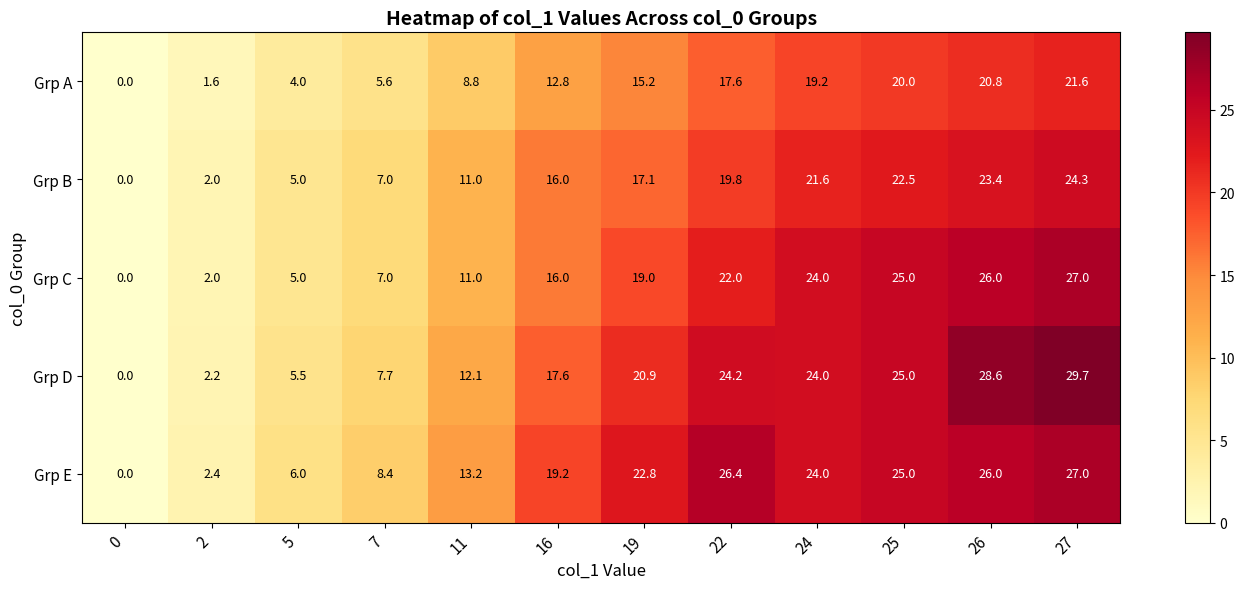

What is the average value of the Grp E series?

16.7